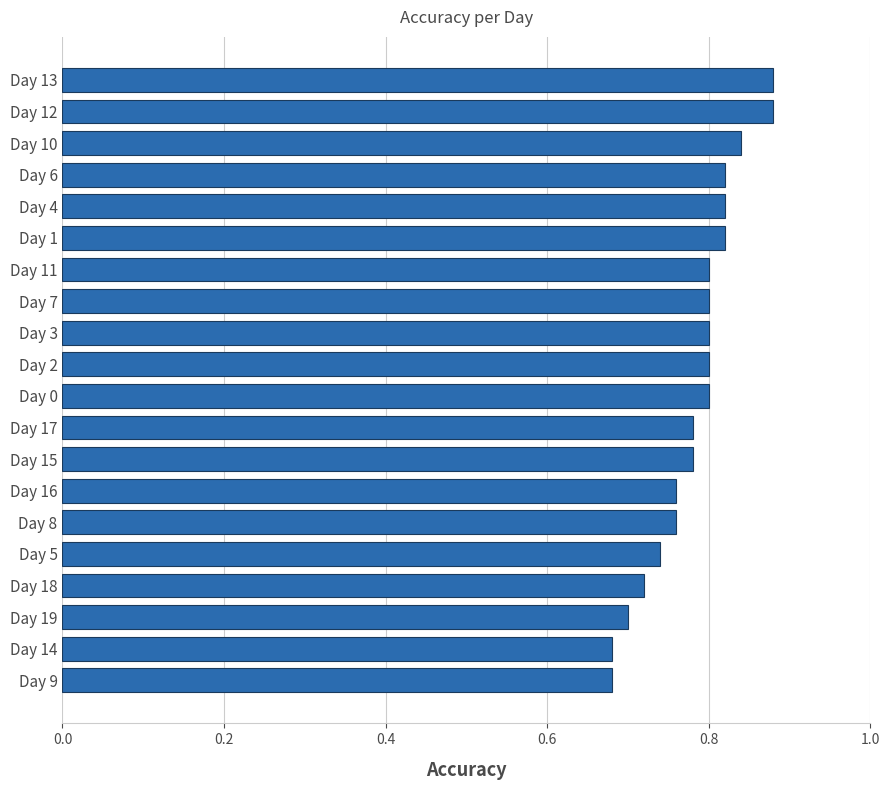

What is the sum of all values?

15.7